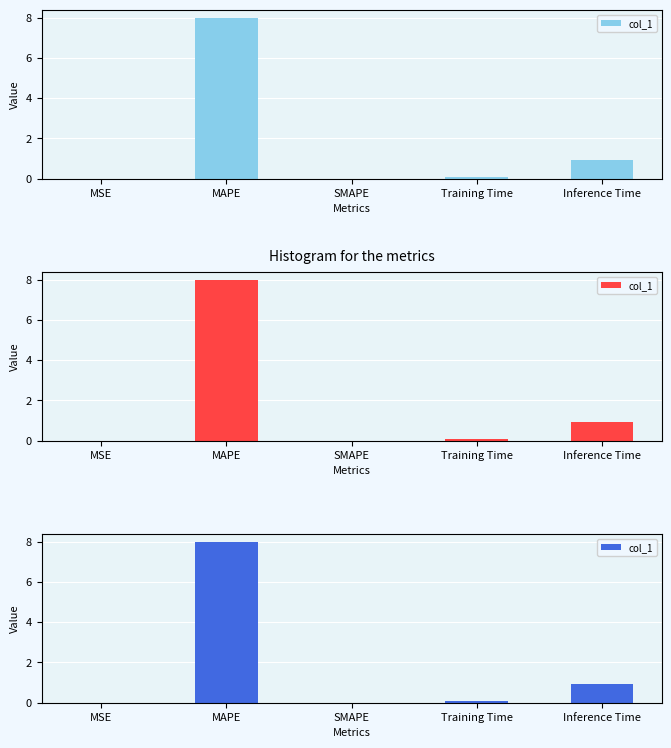

Reading right to left, extract all data points from this chart.

0.9	0.1	0.0	8.0	0.0